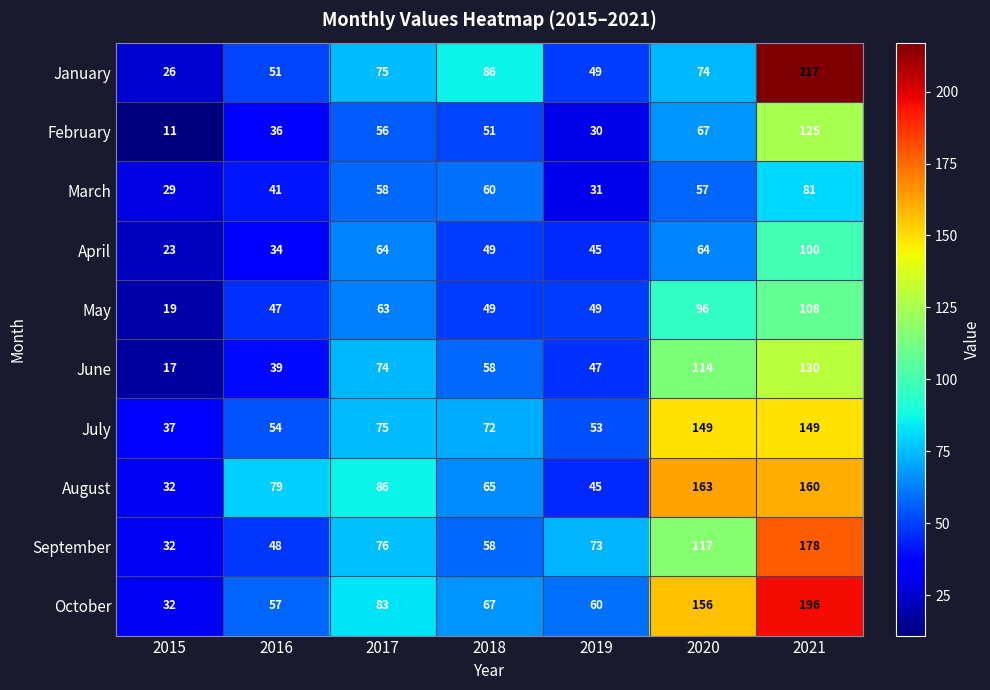

Is it true that March equals 31 at 2017?

False